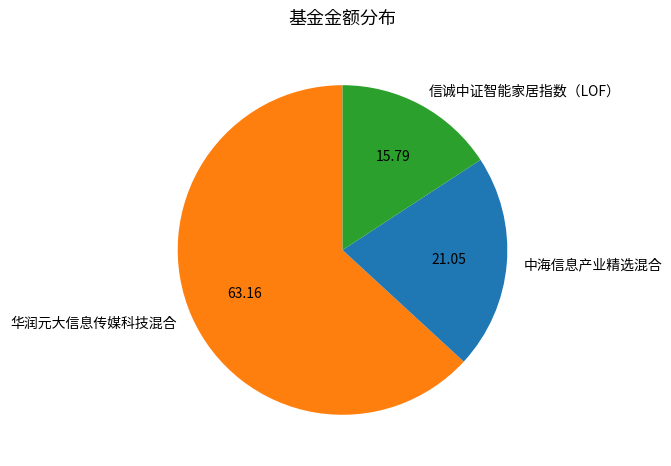

Rank the categories by value from highest to lowest.

华润元大信息传媒科技混合, 中海信息产业精选混合, 信诚中证智能家居指数（LOF）